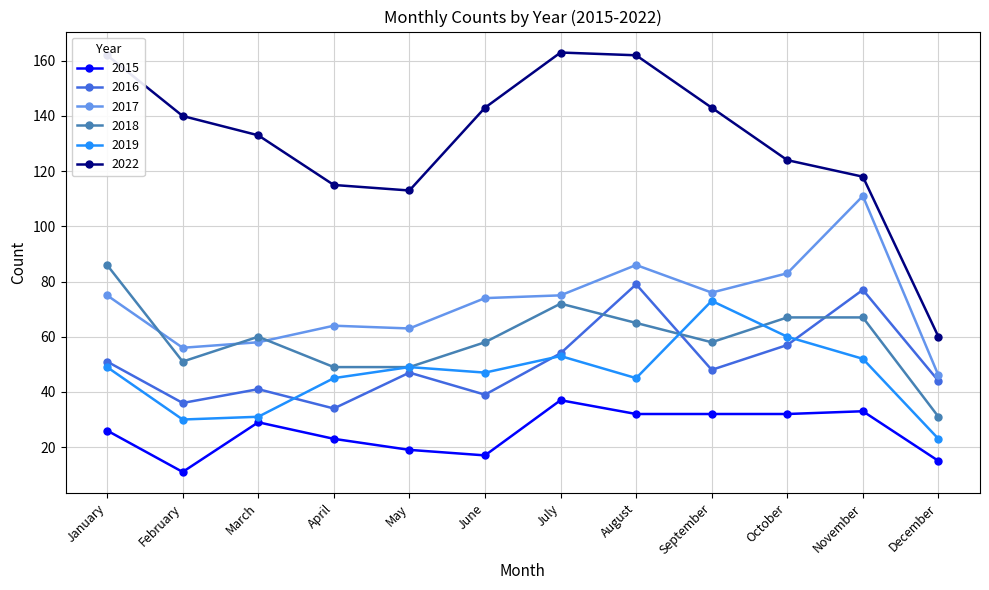

True or false: 2017 has a value of 46 at August.

False